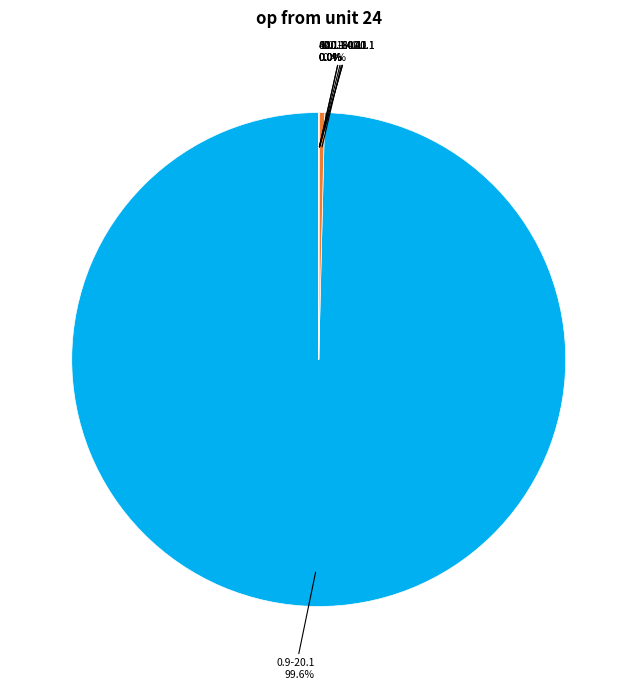

To the nearest percent, what is the difference between the largest and smallest slice percentages?

100%